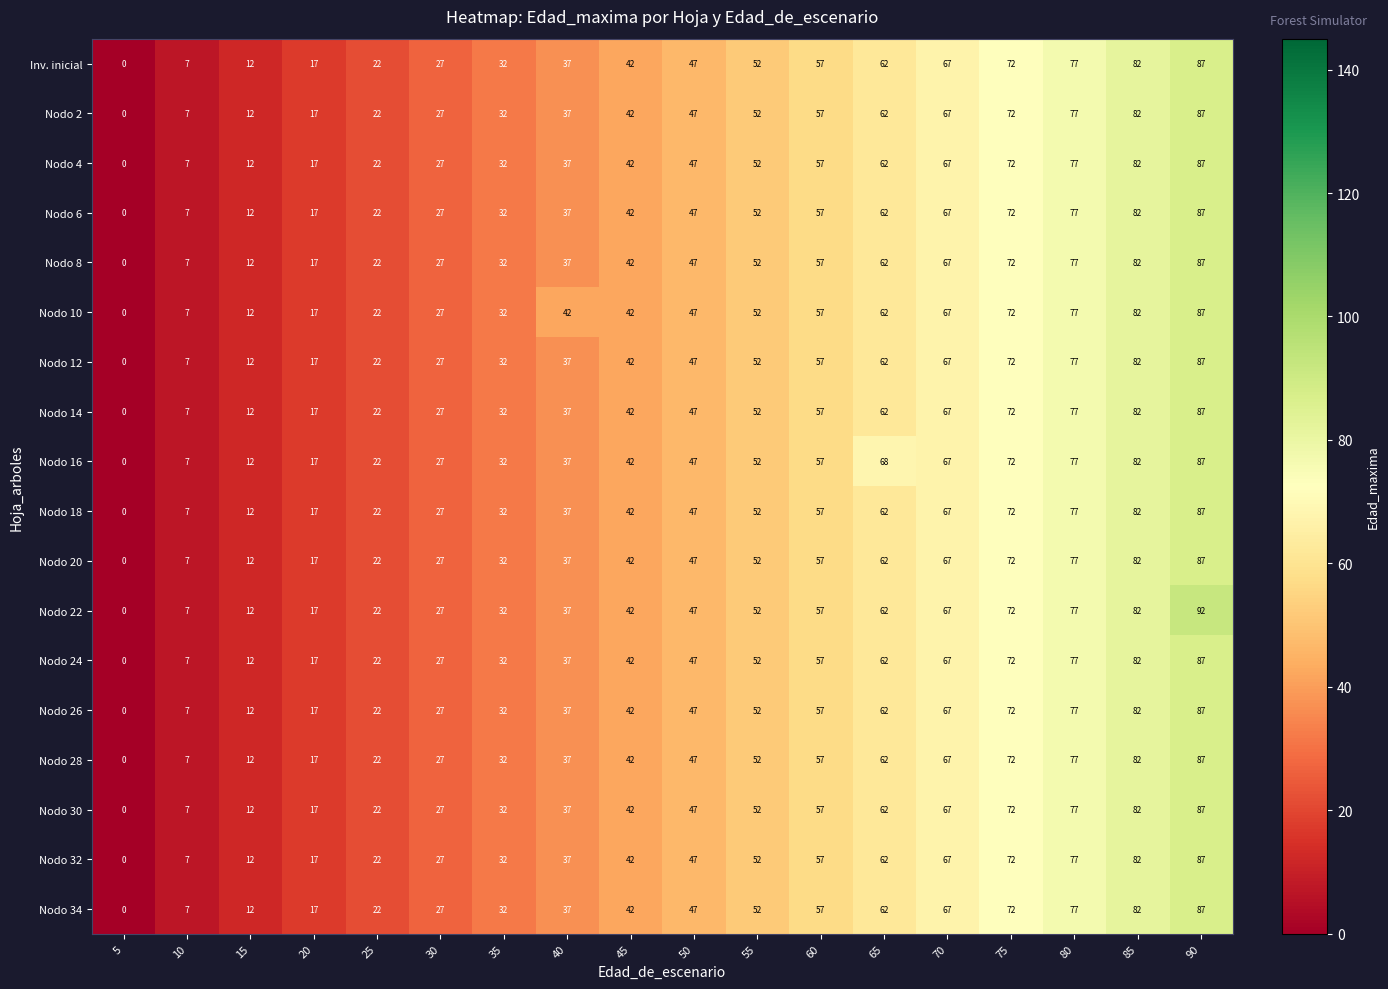

What is the sum of all Nodo 30 values?

799